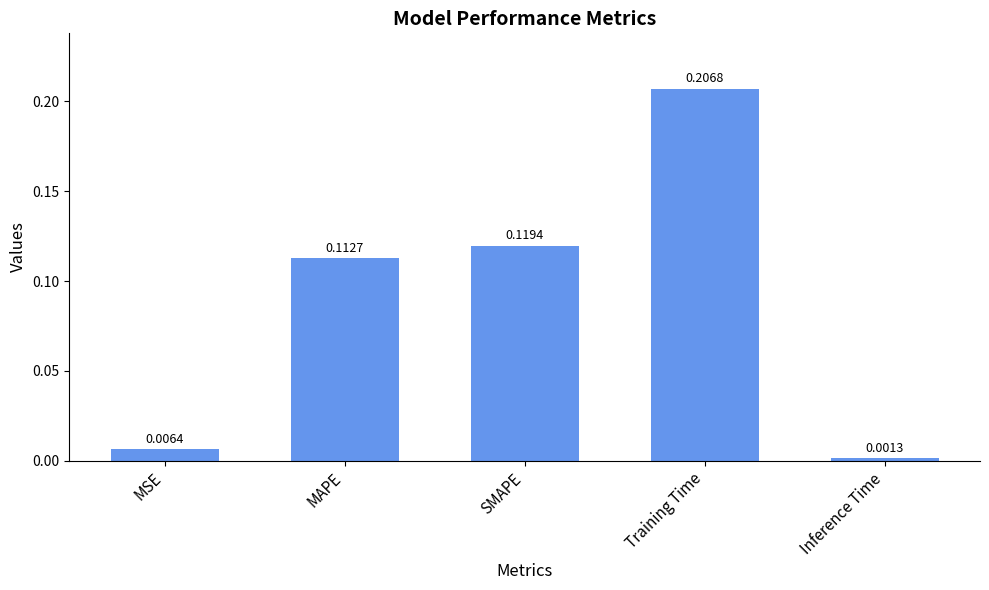

What is the sum of all values?

0.4